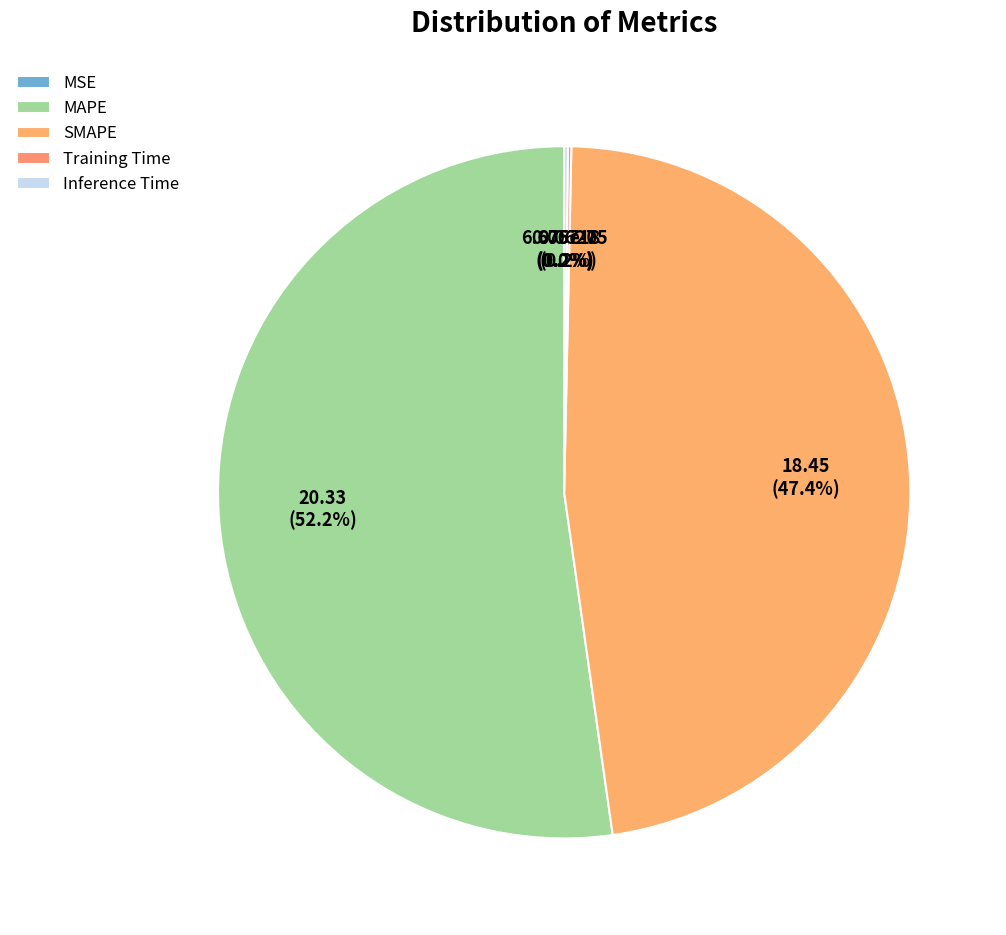

To the nearest percent, what percentage of the pie is SMAPE?

47%